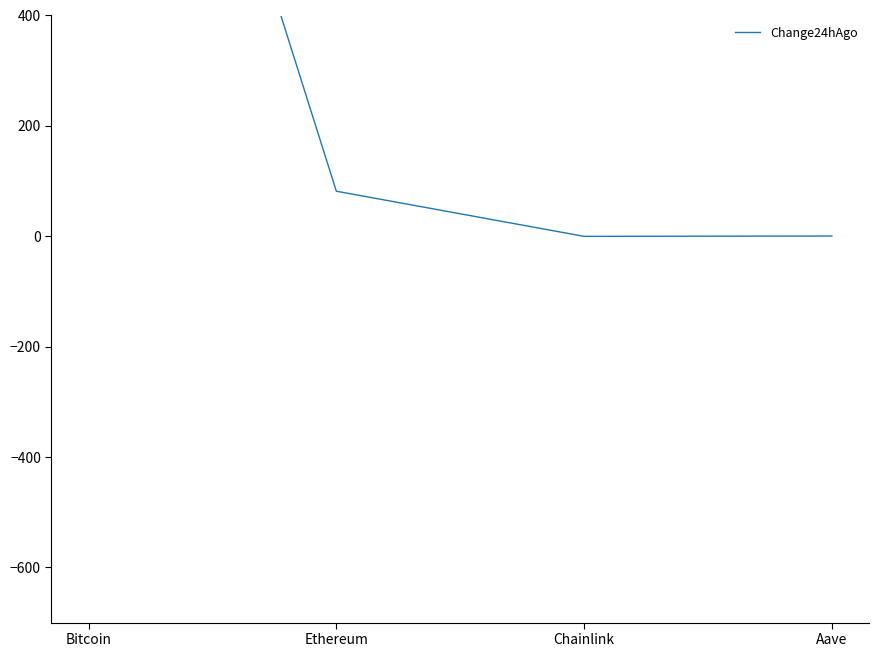

List the labels in order of value, largest first.

Bitcoin, Ethereum, Aave, Chainlink